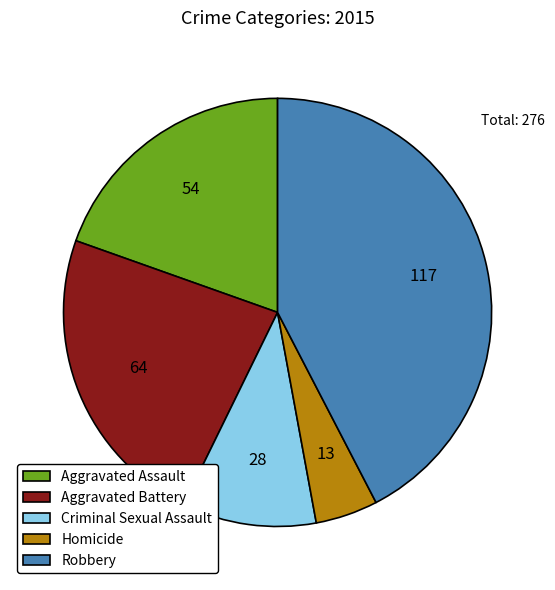

Which slice is the smallest?

Homicide